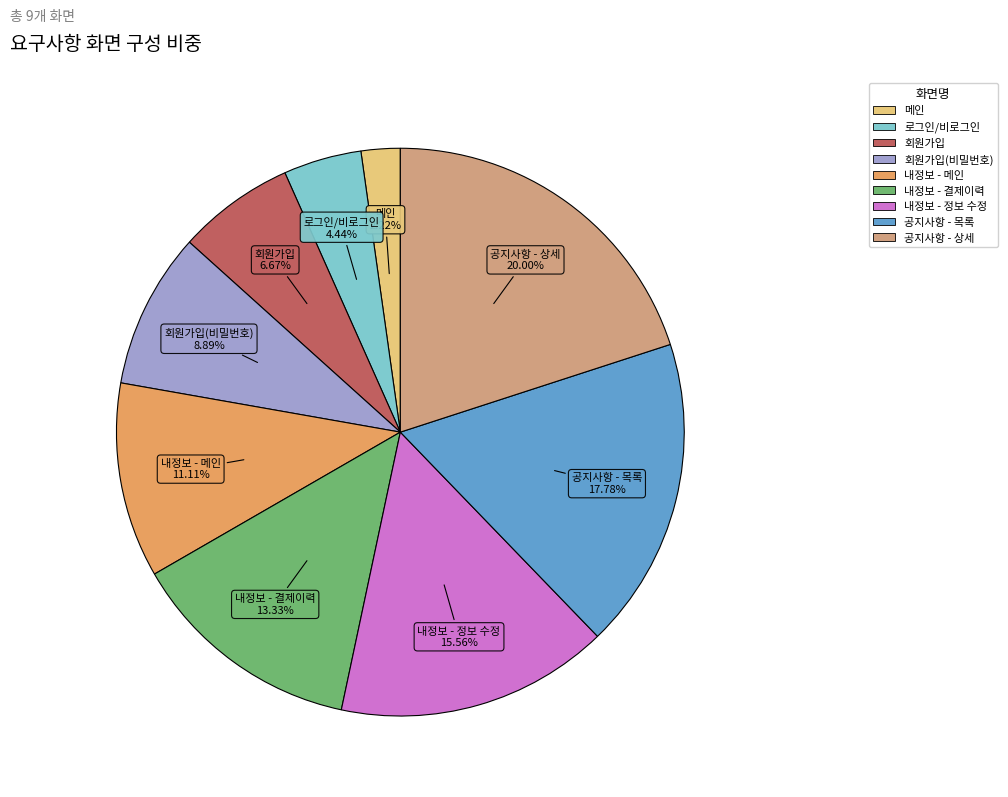

Is there any slice that represents more than half of the pie?

No